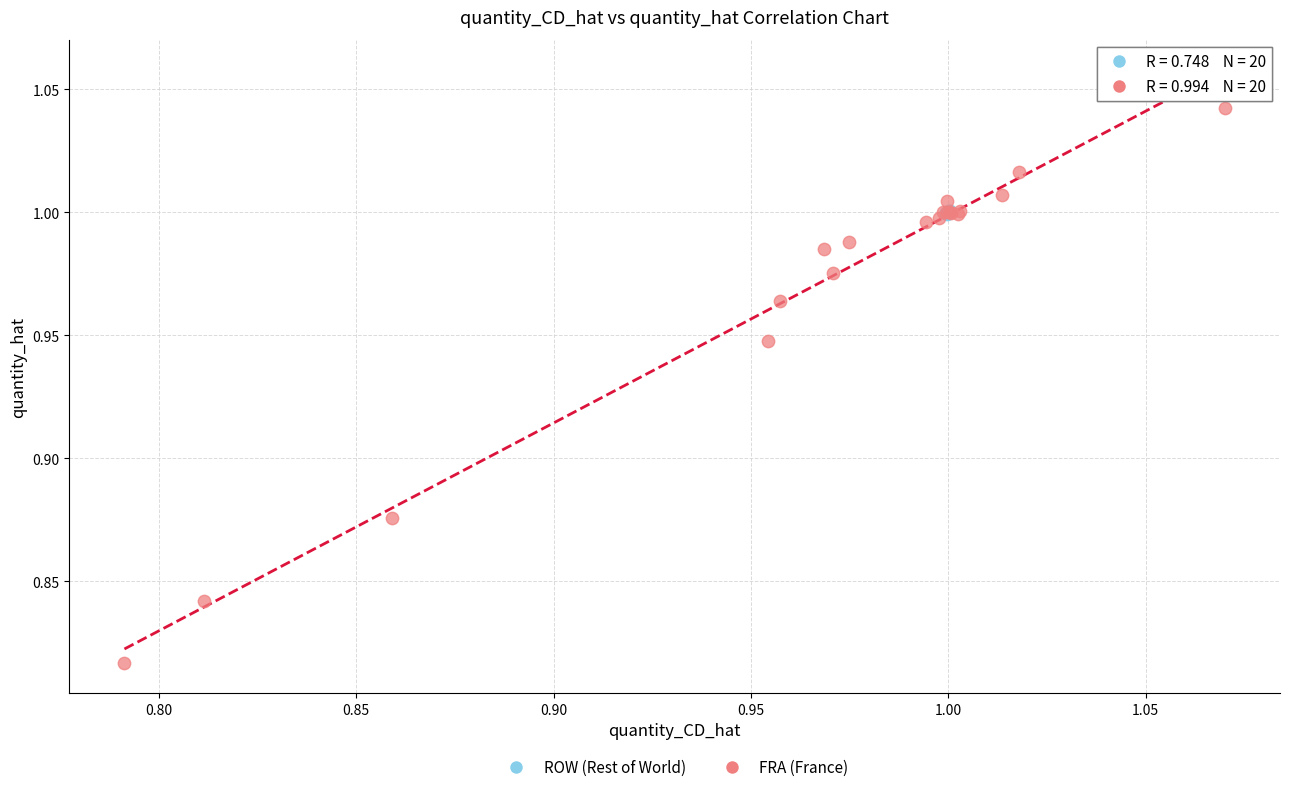

Which series reaches the maximum Y coordinate?

FRA (France)